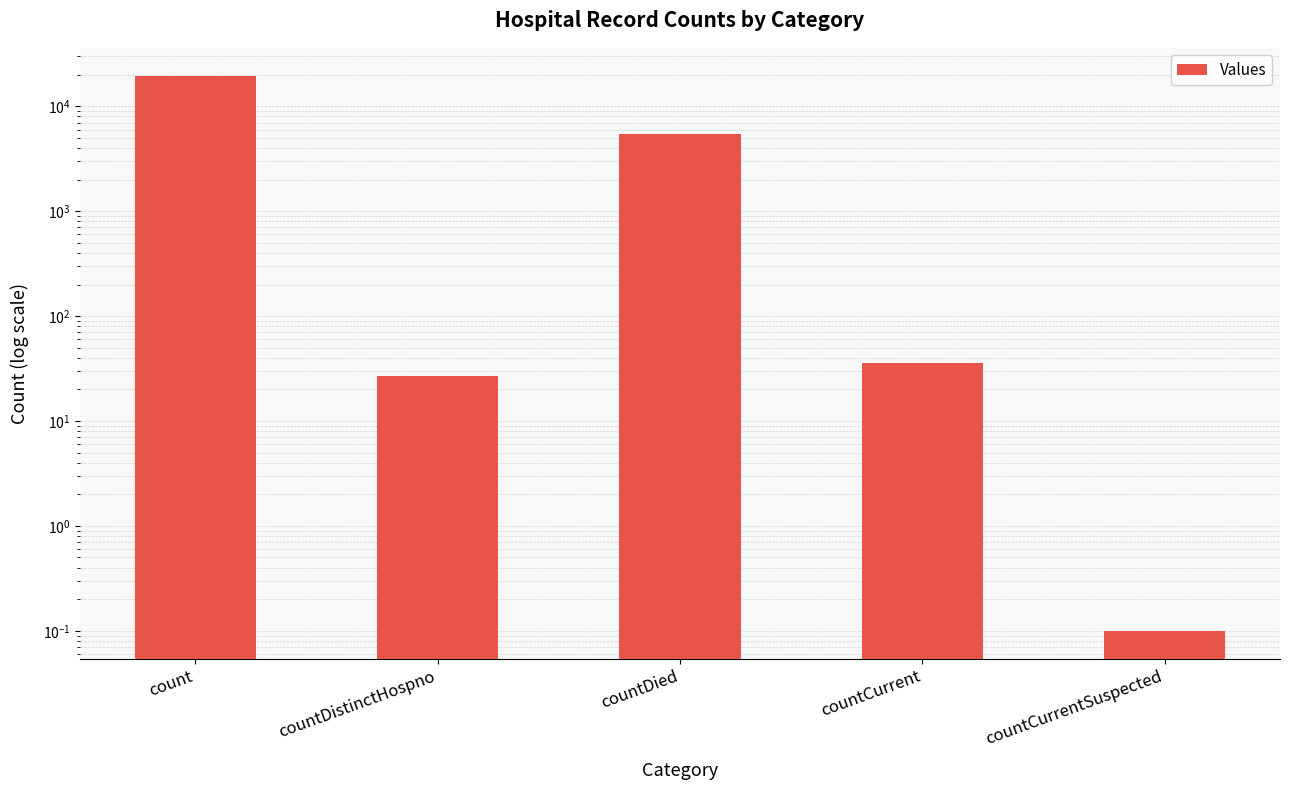

List the labels in order of value, largest first.

count, countDied, countCurrent, countDistinctHospno, countCurrentSuspected